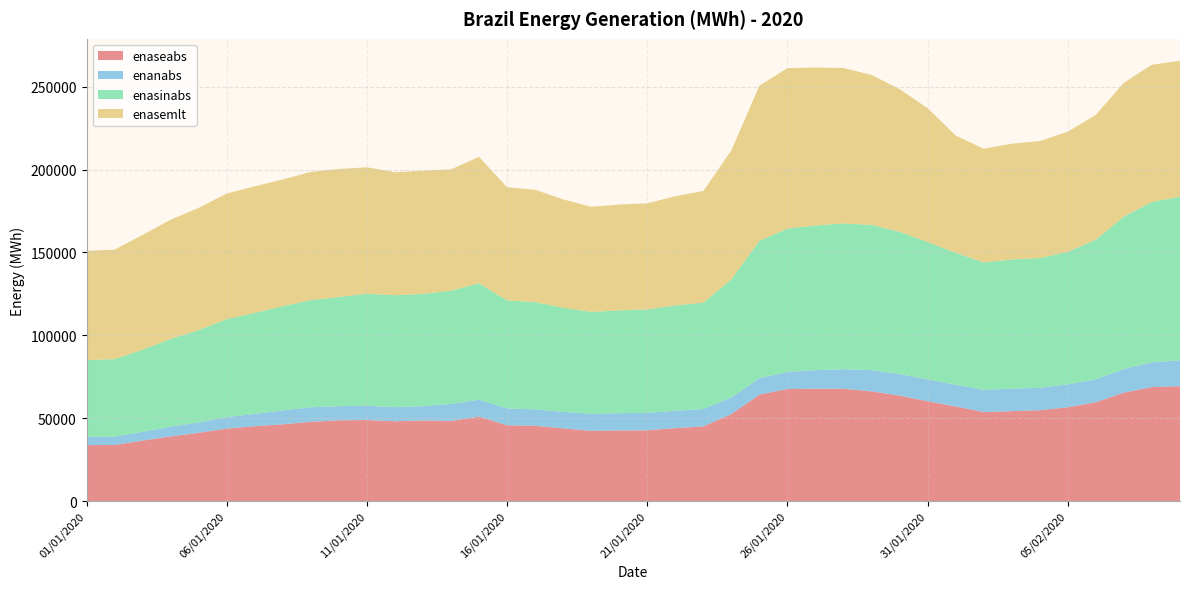

Reading right to left, list all the values displayed in this chart.

enaseabs: 69369.0	68795.7	65450.0	59660.4	56611.9	54809.4	54263.9	53689.3	57092.5	60240.5	63653.7	66226.9	67776.0	67808.7	67654.6	64204.4	52485.7	45074.2	44030.7	42715.2	42636.5	42423.2	43859.3	45466.3	45734.5	50967.8	48371.7	48656.6	48165.0	48897.1	48735.4	47874.0	46330.6	45185.6	43737.6	41204.4	39056.2	36512.6	33894.2	33775.1
enanabs: 15597.2	14924.2	14256.0	13836.5	13818.2	13566.0	13599.6	13466.4	13139.8	13223.5	13006.9	12756.5	11801.5	11180.5	10305.1	9985.7	10038.7	10468.2	10464.1	10516.8	10426.9	10229.6	10003.4	9926.4	10193.1	10195.0	10270.1	8634.7	8489.2	8669.8	8545.8	8711.8	8407.7	7467.7	6950.3	6254.0	5922.2	5292.7	5023.0	5024.5
enasinabs: 98729.6	96747.4	92016.2	84222.7	79957.9	78266.9	77910.7	76845.6	79573.9	82831.8	85830.6	87626.2	87945.1	87272.0	86448.6	82874.0	71254.3	64163.9	63517.1	62379.9	62007.9	61494.1	62808.8	64670.8	65127.3	70239.0	68324.9	67719.7	67538.5	67533.7	65843.3	64661.7	62862.9	60904.3	59062.6	55736.1	52849.9	49517.3	46733.3	46229.3
enasemlt: 81899.0	82786.0	80702.0	75328.0	72486.0	70539.0	69837.0	68568.0	70746.0	80751.0	86018.0	90473.0	93742.0	95370.0	96787.0	93592.0	77871.0	67375.0	65914.0	64040.0	63827.0	63412.0	65364.0	67759.0	68260.0	76299.0	73179.0	74284.0	74214.0	76282.0	77235.0	77340.0	76453.0	76327.0	75801.0	73710.0	71926.0	69283.0	66070.0	65966.0